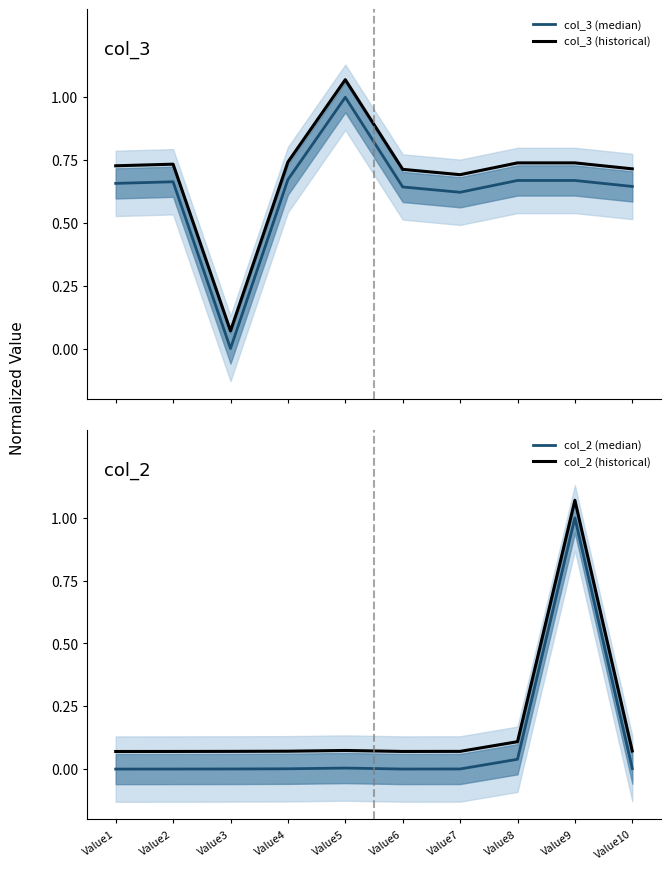

What is the total value across all series at Value2?

1.5